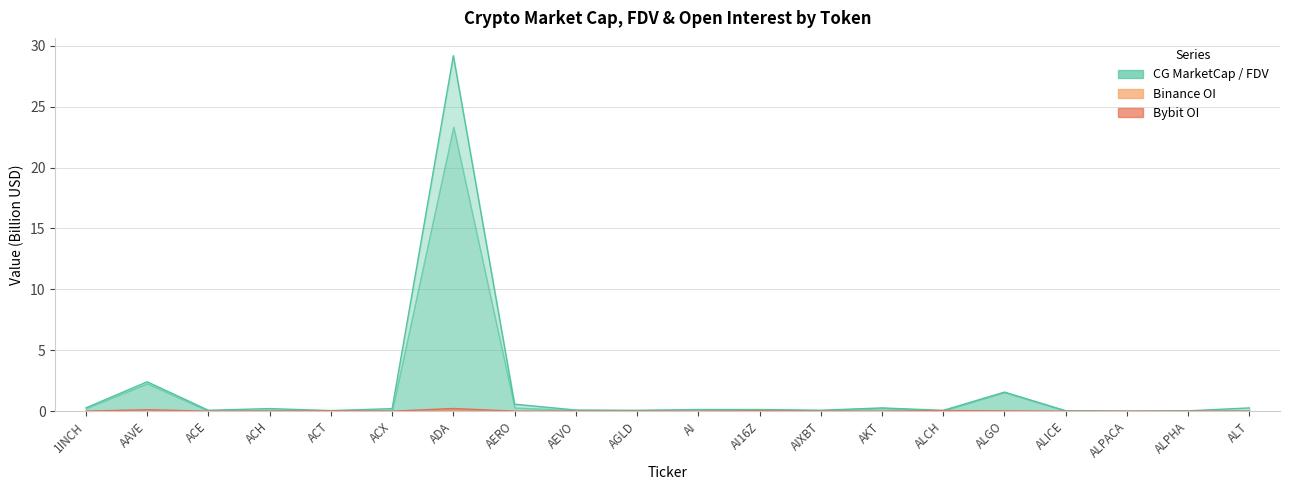

What is the label of the 5th point from the left?

ACT